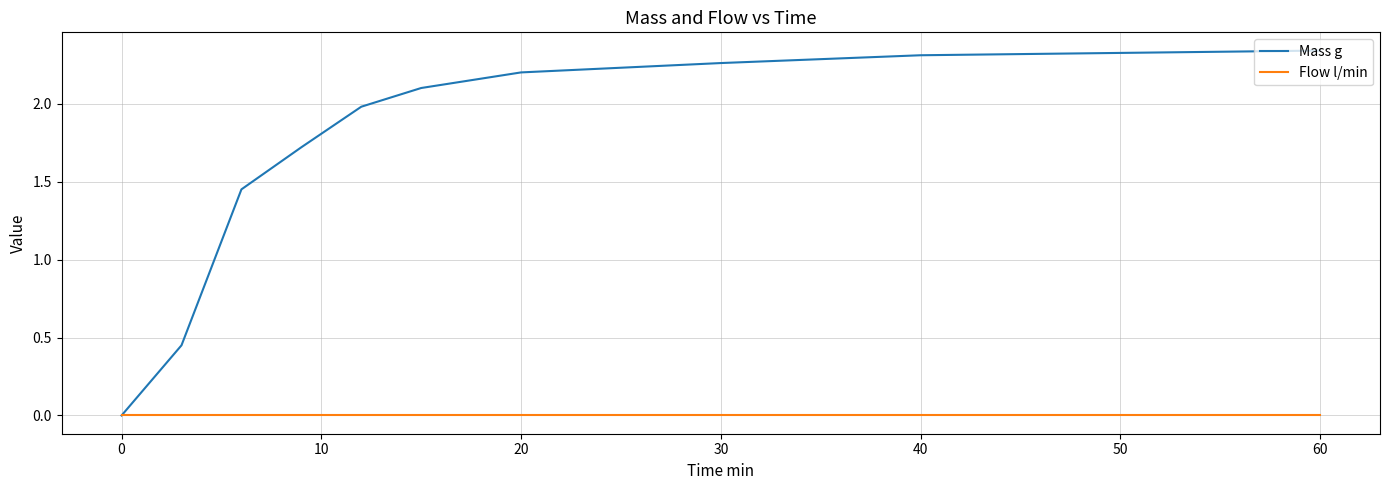

Which series has the largest total across all categories?

Mass g